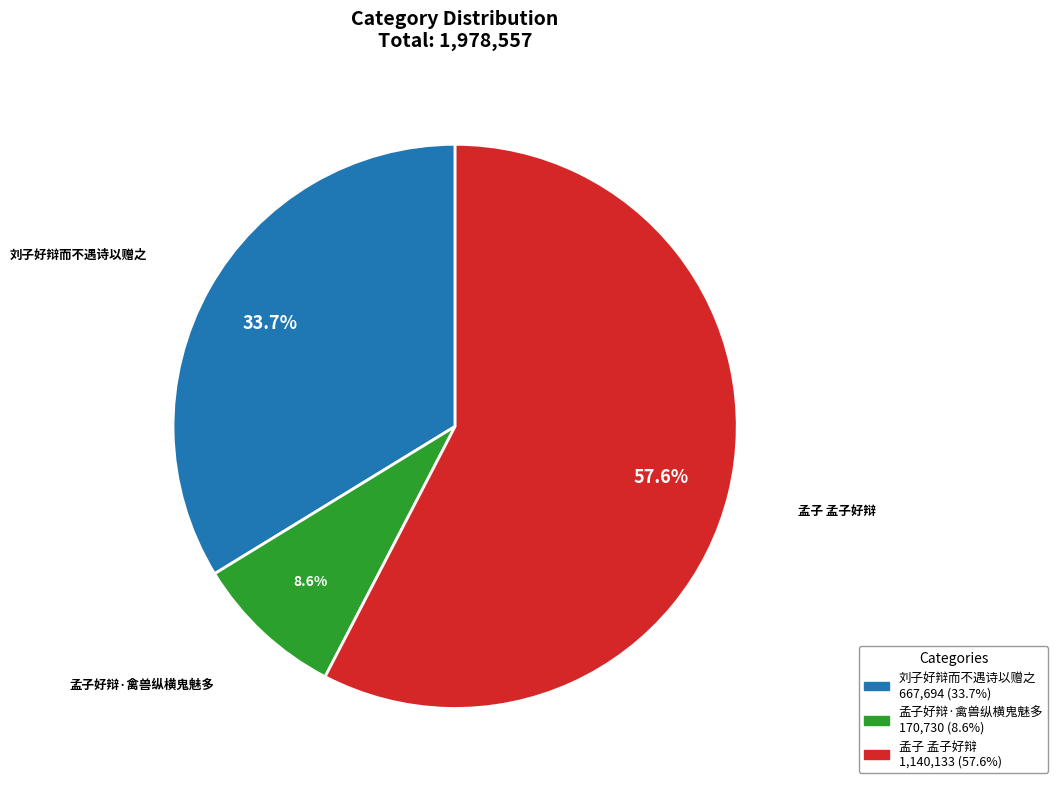

How many slices are in this pie chart?

3